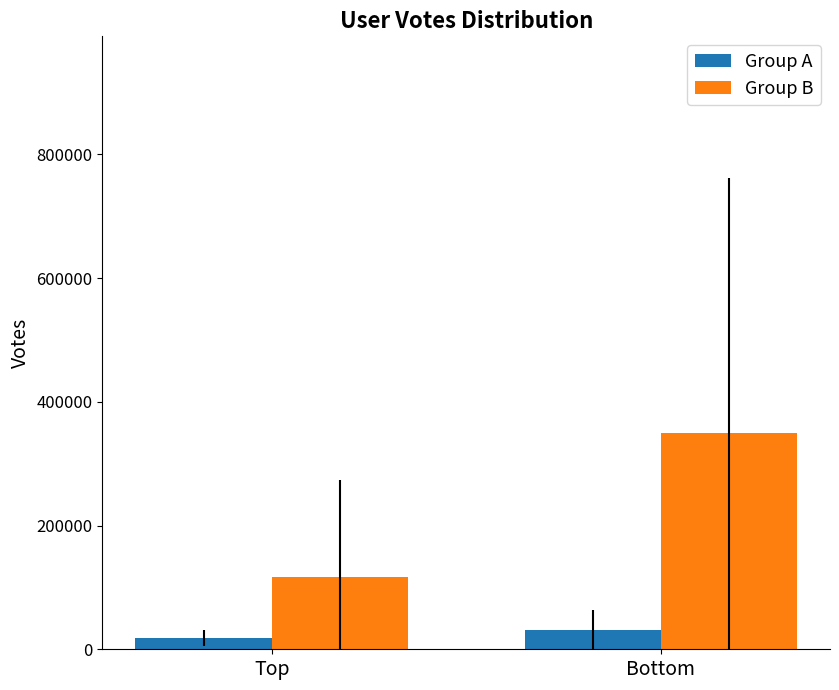

At which label does Group B reach its peak?

Bottom